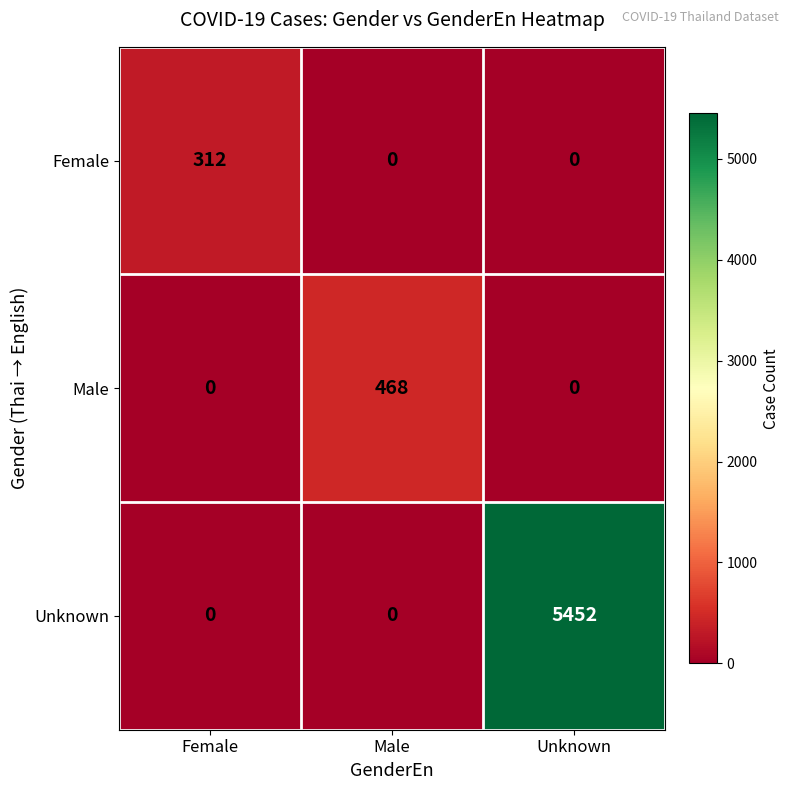

Reading left to right, transcribe all the data shown in this chart.

Female: Female=312	Male=0	Unknown=0
Male: Female=0	Male=468	Unknown=0
Unknown: Female=0	Male=0	Unknown=5452